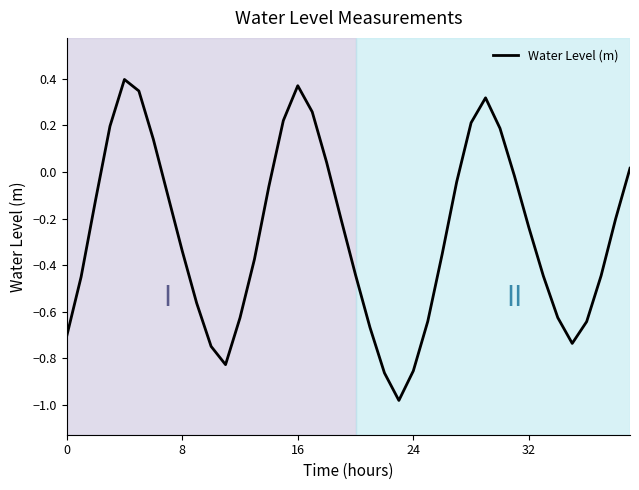

What is the difference between the maximum and minimum values?

1.4